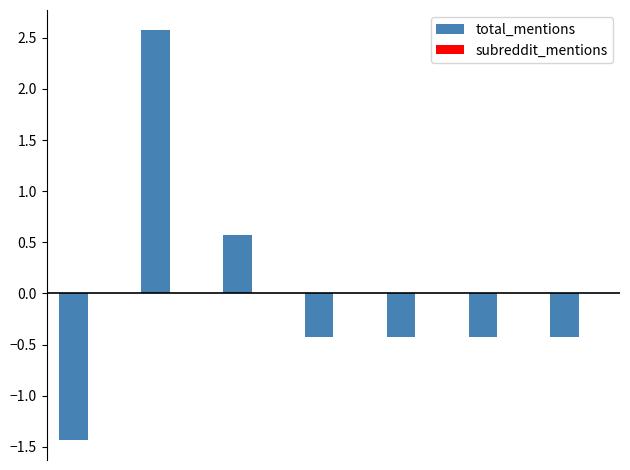

What is the greatest value displayed?

2.6